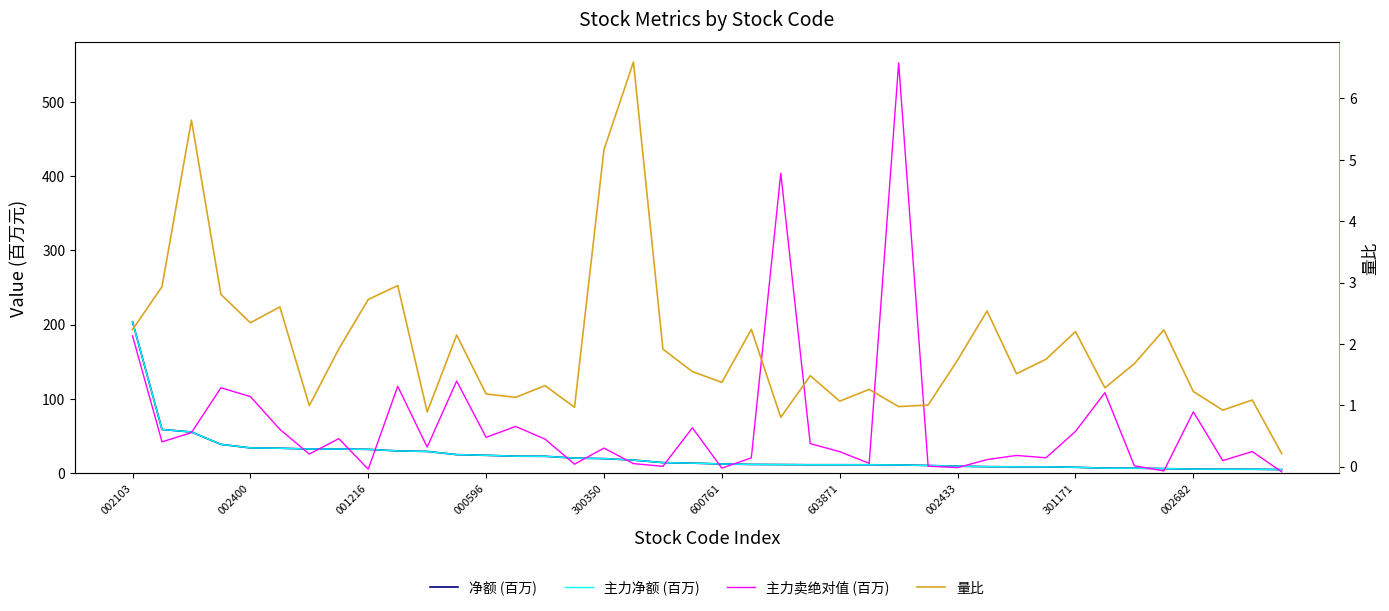

List the series in order of their peak value, highest first.

主力卖绝对值 (百万), 净额 (百万), 主力净额 (百万), 量比